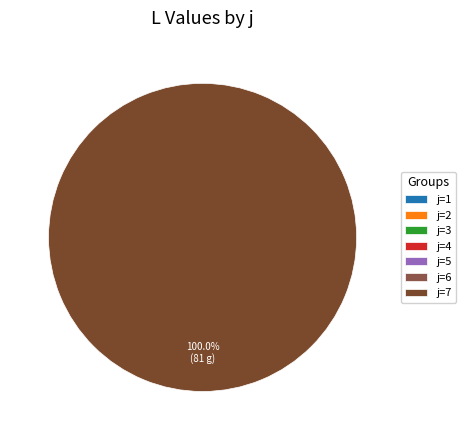

Rank the categories by value from highest to lowest.

j=7, j=1, j=2, j=3, j=4, j=5, j=6